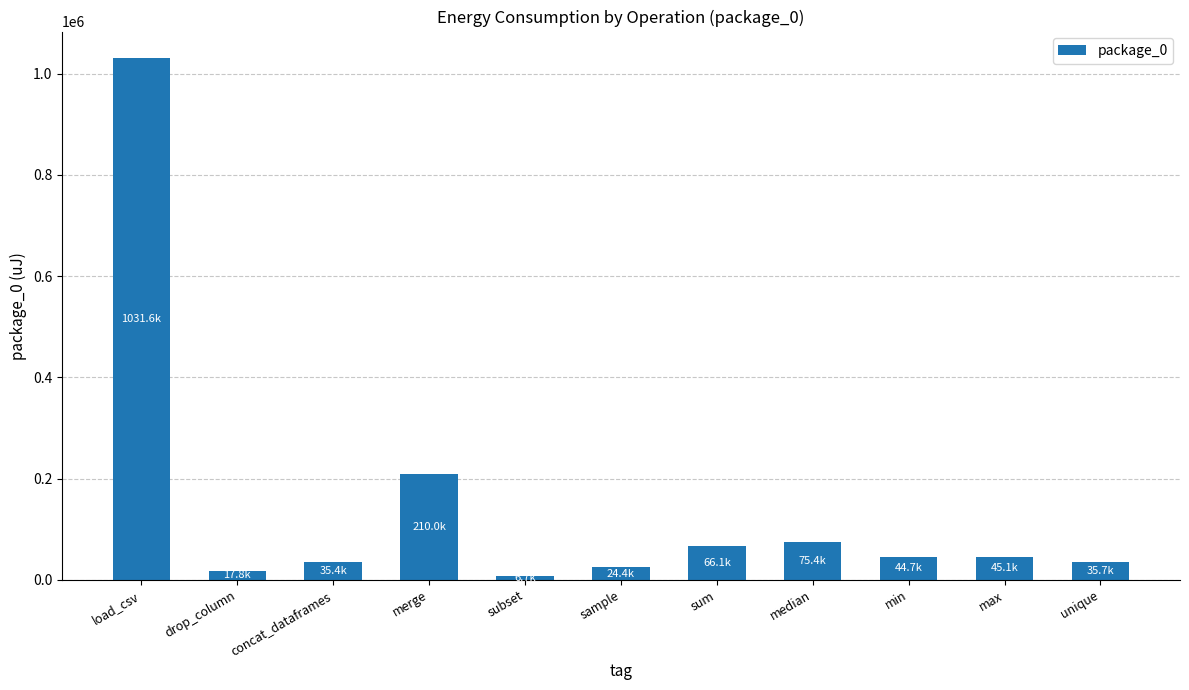

What is the average value?

144808